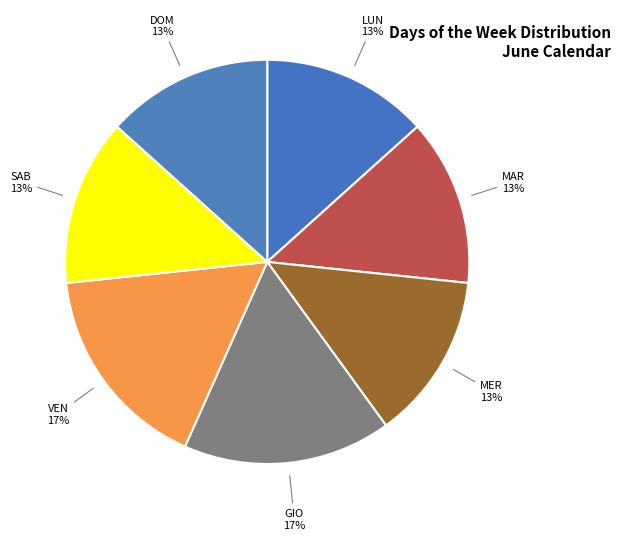

Is there a majority slice in this chart?

No